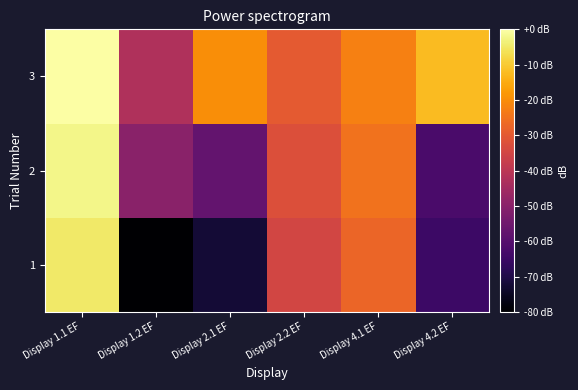

Count the number of data series in this chart.

3